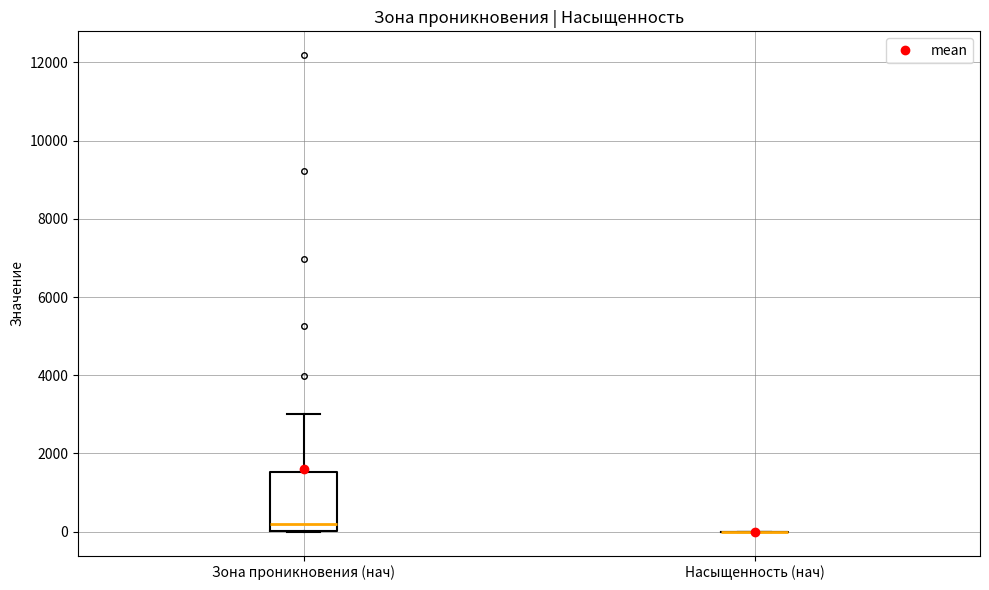

Reading left to right, read every box against the y-axis: the position of its median line, the range the box covers, and the ends of its whiskers. The values are not printed on the chart, so give them approximately, as read against the axis.

Зона проникновения (нач): median 200, box 0 to 1600, whiskers 0 to 3000
Насыщенность (нач): box collapsed to a line at 0, whiskers 0 to 0